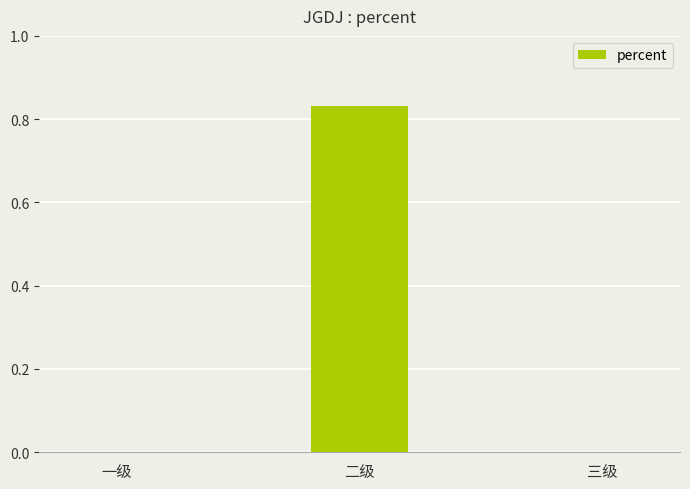

Are the bars grouped side by side (vs. stacked)?

No